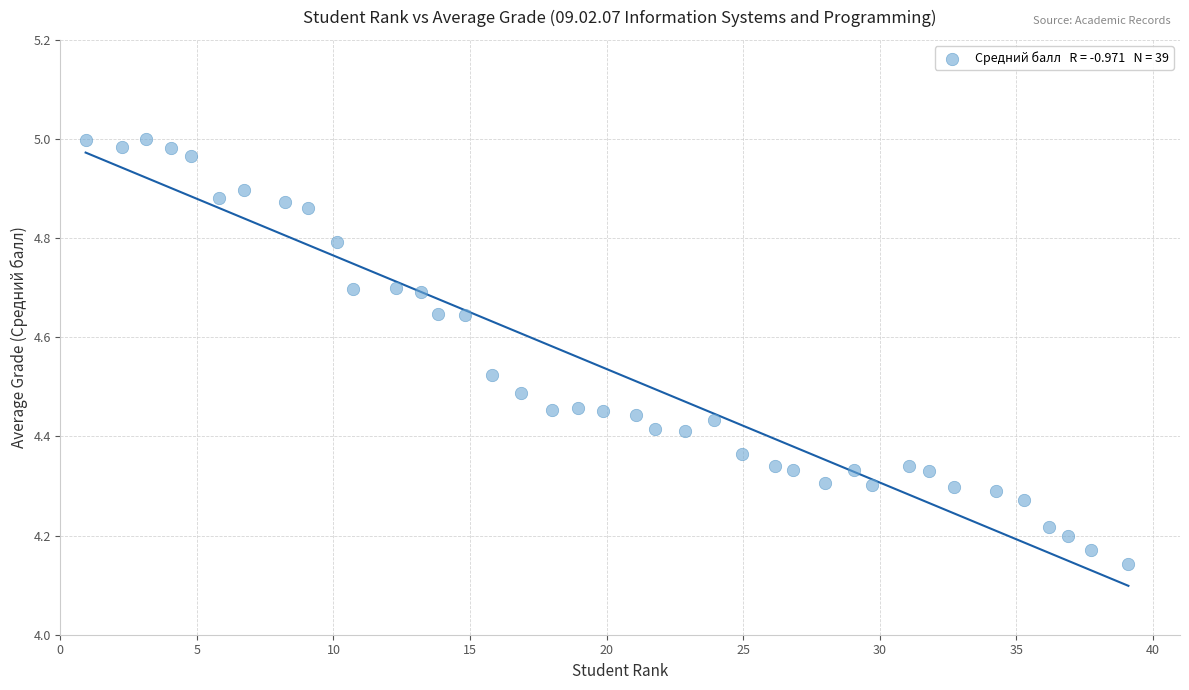

What is the range of X values (max minus min)?

38.2